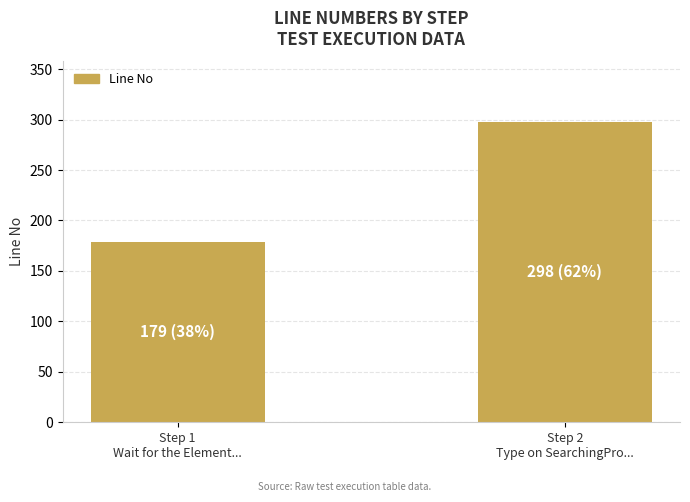

List the labels in order of value, largest first.

Step 2
Type on SearchingPro..., Step 1
Wait for the Element...